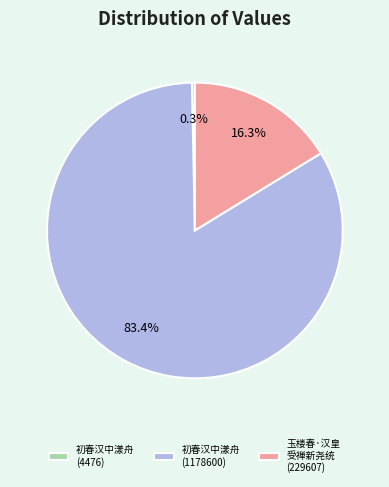

What is the ratio of the value at 初春汉中漾舟 (1178600) to the value at 初春汉中漾舟 (4476)?

263.3